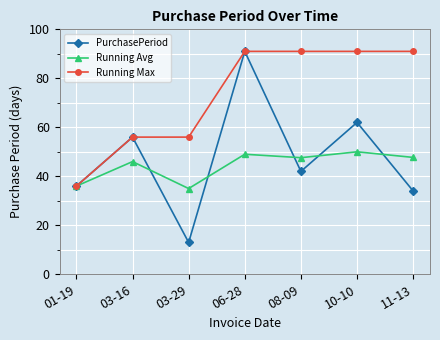

How many values in the Running Max series are below 91?

3